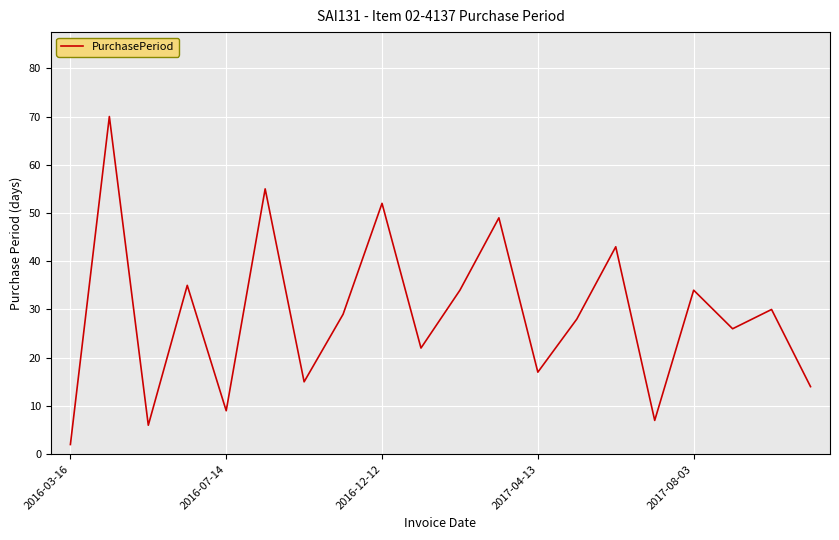

What is the sum of all values?

577